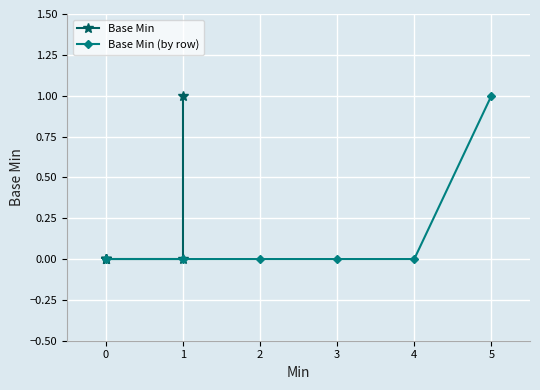

True or false: Base Min (by row) has a value of 0 at 4.

True